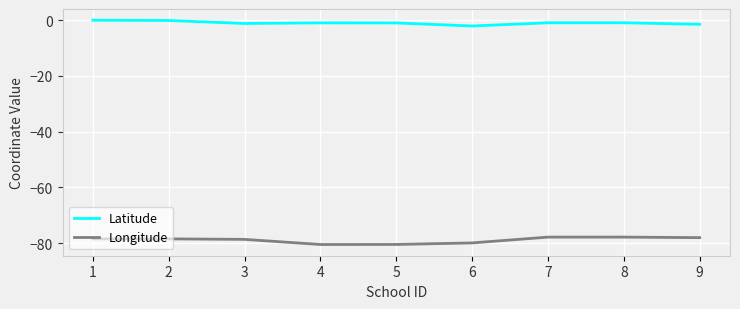

Is this an area chart (filled region under the line)?

No